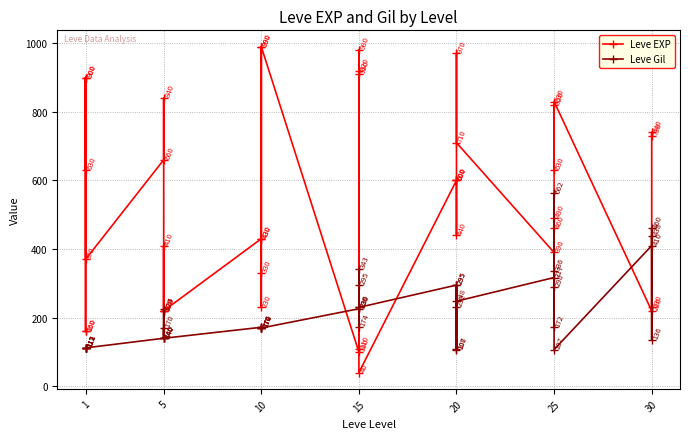

Reading right to left, extract all data points from this chart.

Leve EXP: 730	740	230	220	830	630	820	490	460	390	710	970	600	600	440	600	40	980	920	110	910	100	990	430	990	230	330	430	220	220	410	220	840	660	370	900	160	160	900	630
Leve Gil: 438	136	460	410	107	562	336	172	290	317	248	108	295	232	107	295	230	343	230	295	174	226	170	172	170	170	170	172	140	170	140	140	224	140	112	112	113	113	112	112